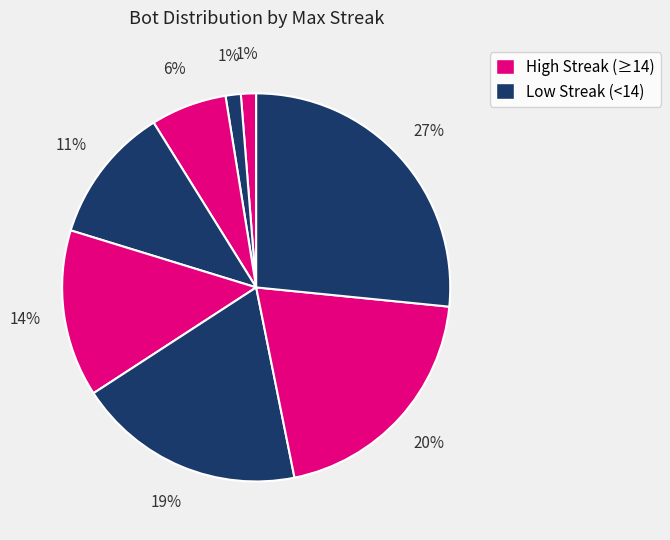

How many slices are in this pie chart?

8